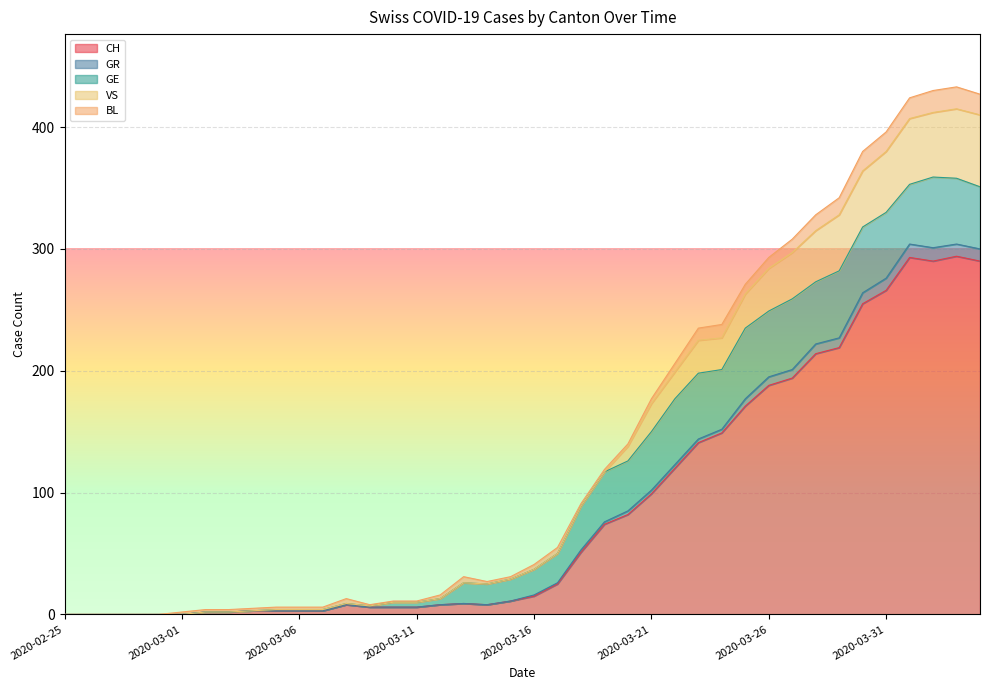

The value of CH at 2020-03-31 is 410. True or false?

False